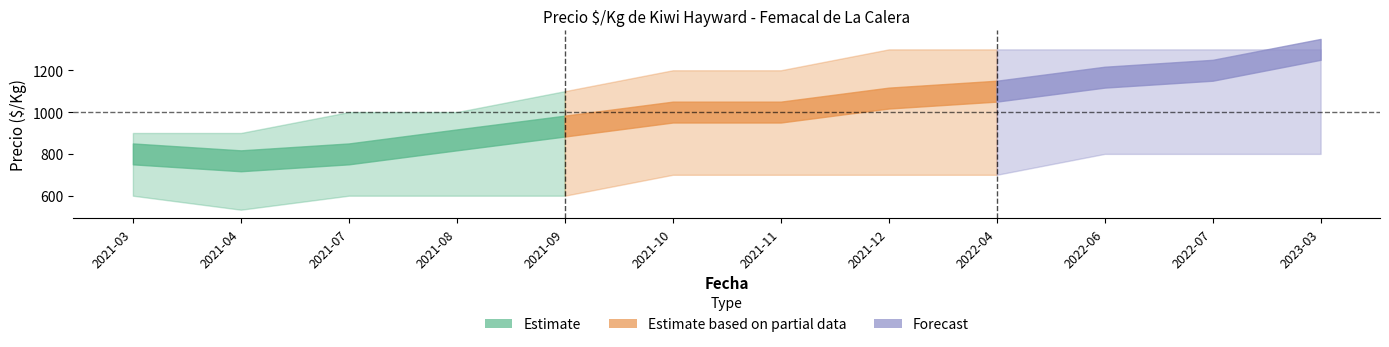

At which category does the chart reach its minimum across all series?

2021-04